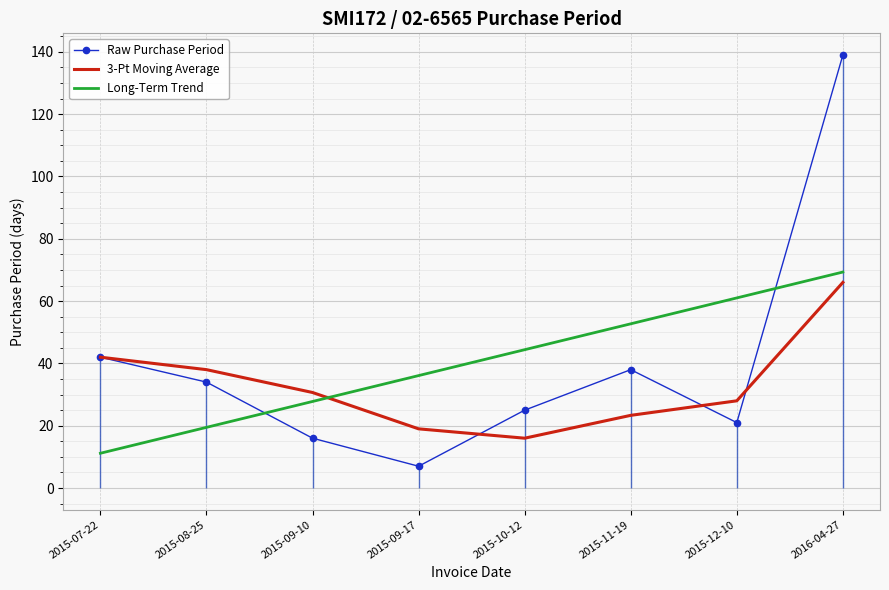

What is the difference between the Long-Term Trend values at 2016-04-27 and 2015-07-22?

58.2